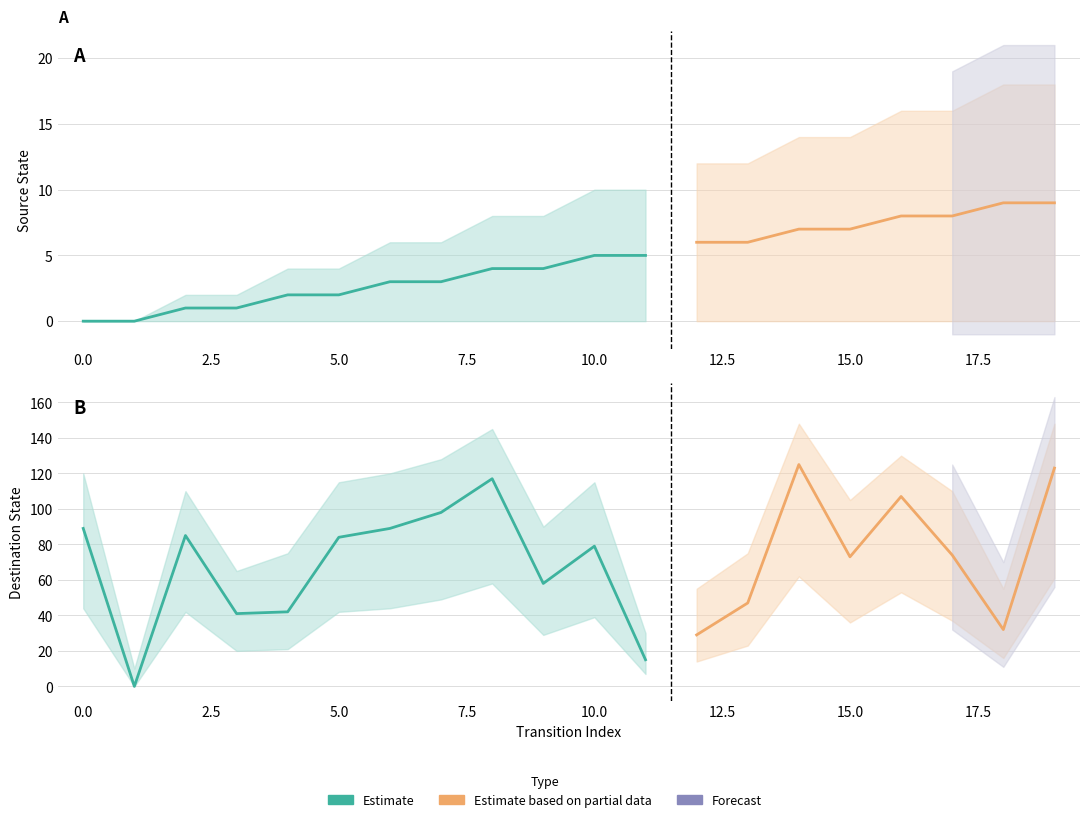

Reading left to right, transcribe all the data shown in this chart.

source_state: 0	0	1	1	2	2	3	3	4	4	5	5	6	6	7	7	8	8	9	9
destination_state: 89	0	85	41	42	84	89	98	117	58	79	15	29	47	125	73	107	74	32	123